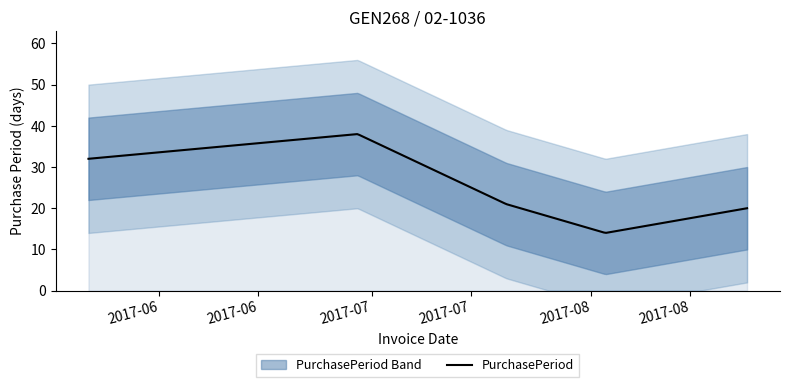

Reading left to right, transcribe all the data shown in this chart.

32	38	21	14	20